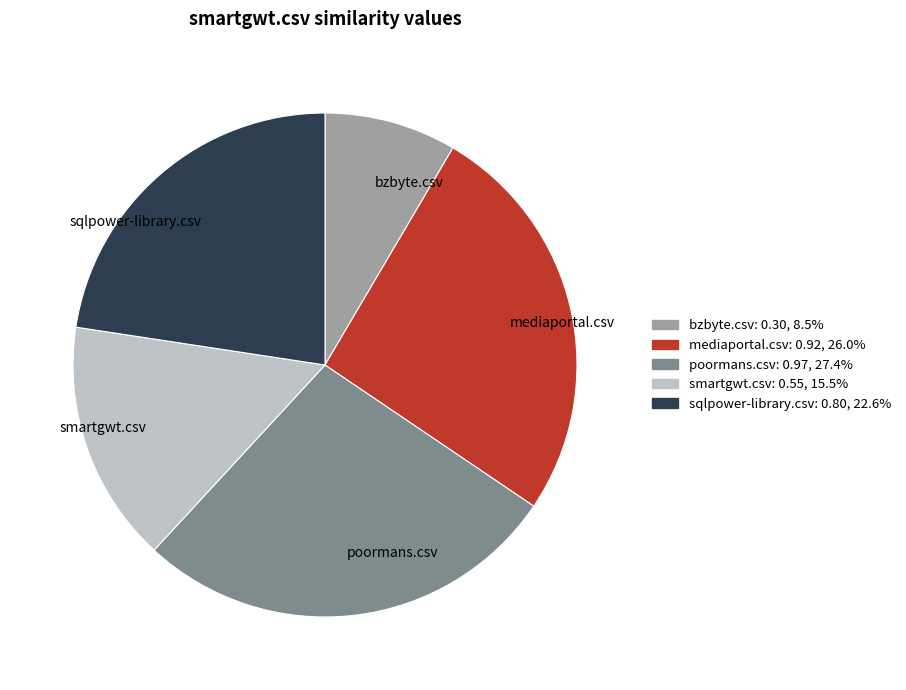

Does any single category account for the majority?

No